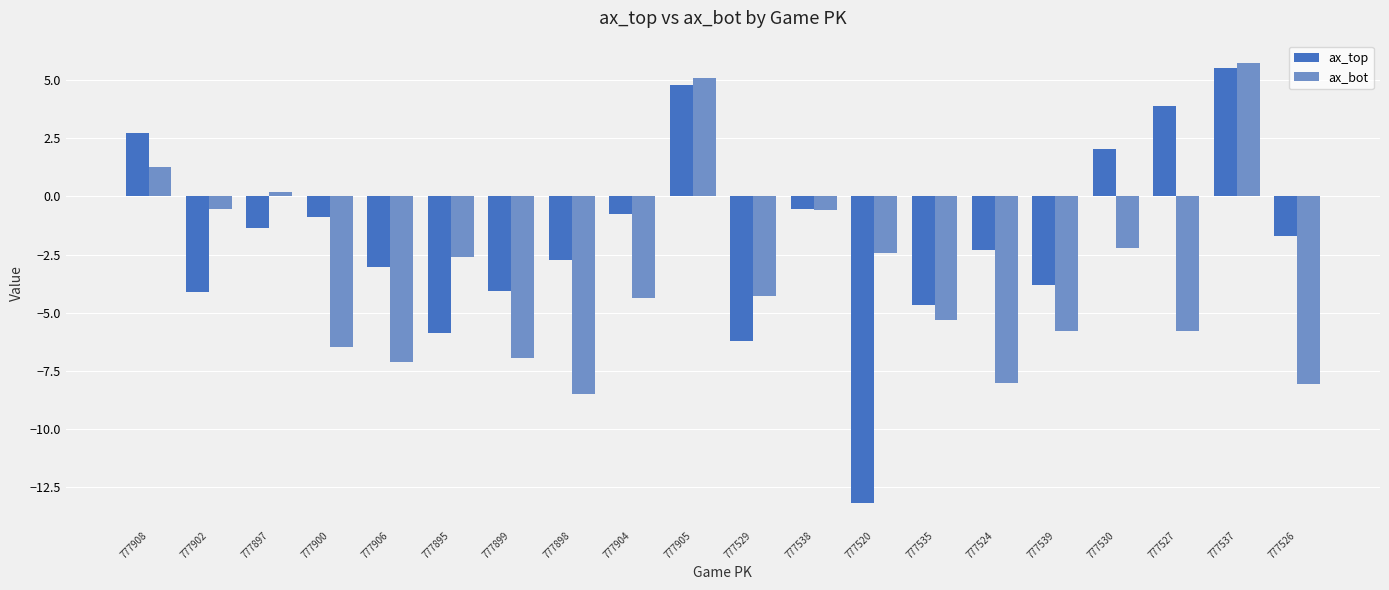

How many bars are there in total?

40